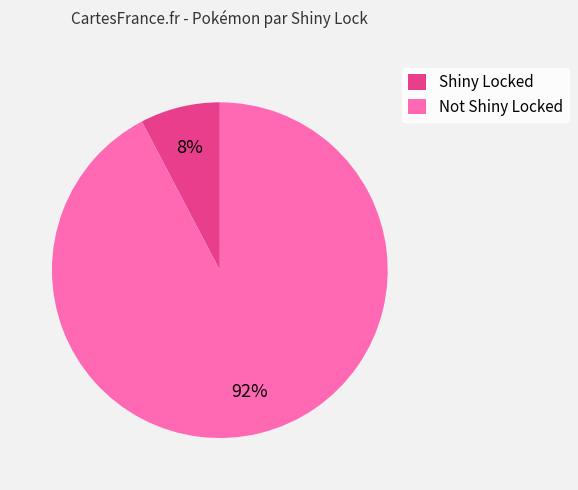

To the nearest percent, what is the average slice percentage?

50%